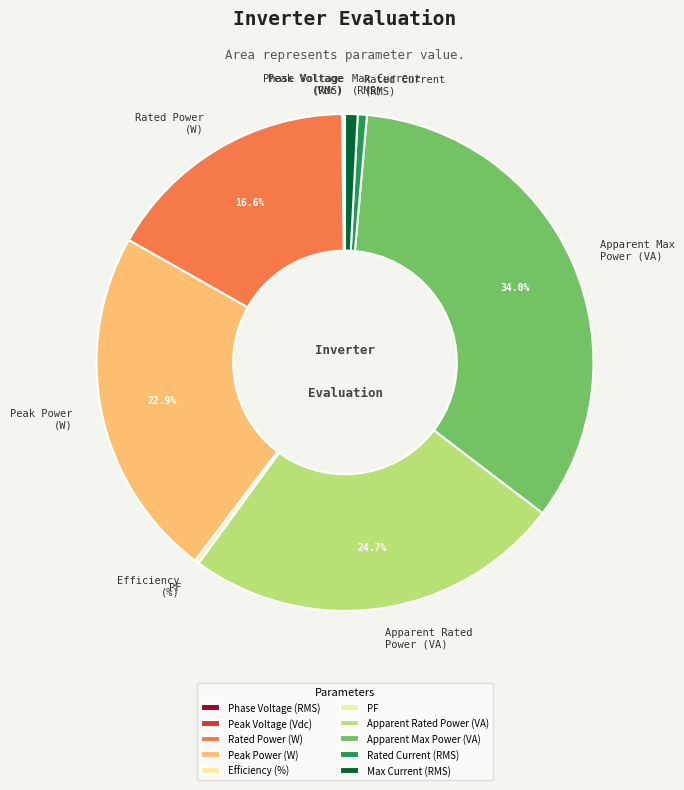

Is there any slice that represents more than half of the pie?

No